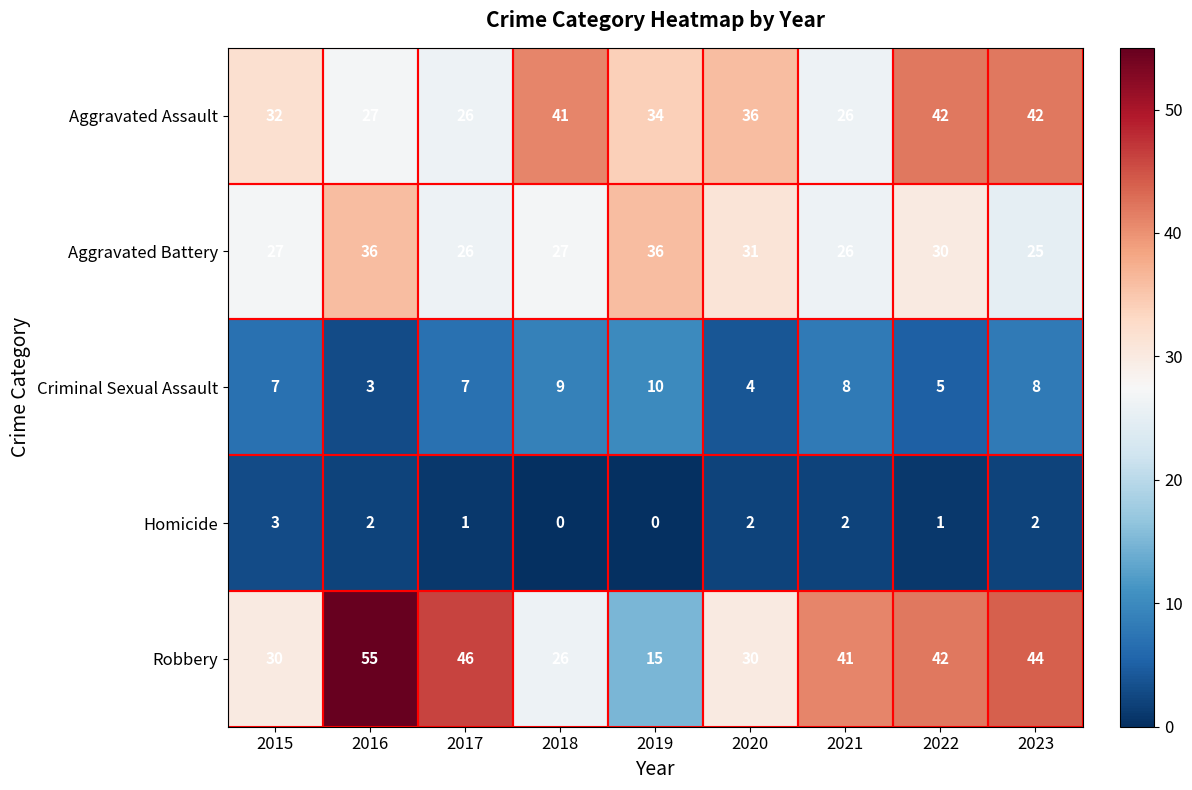

What is the sum of all Homicide values?

13